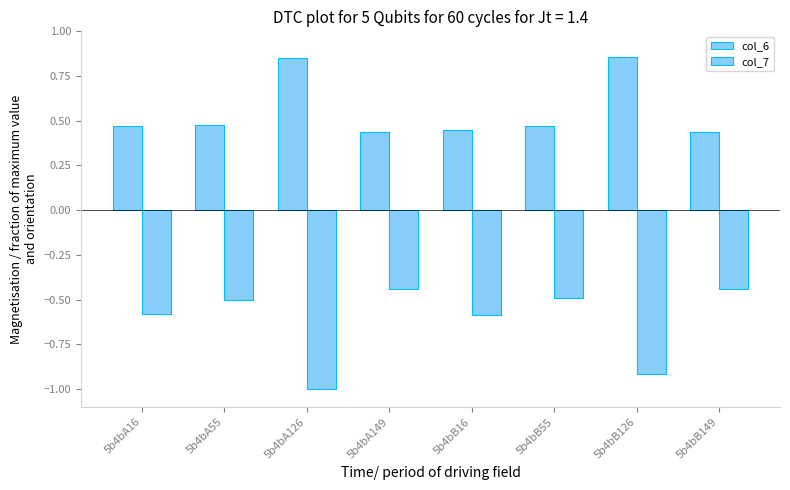

At which category does the chart reach its minimum across all series?

5b4bA126